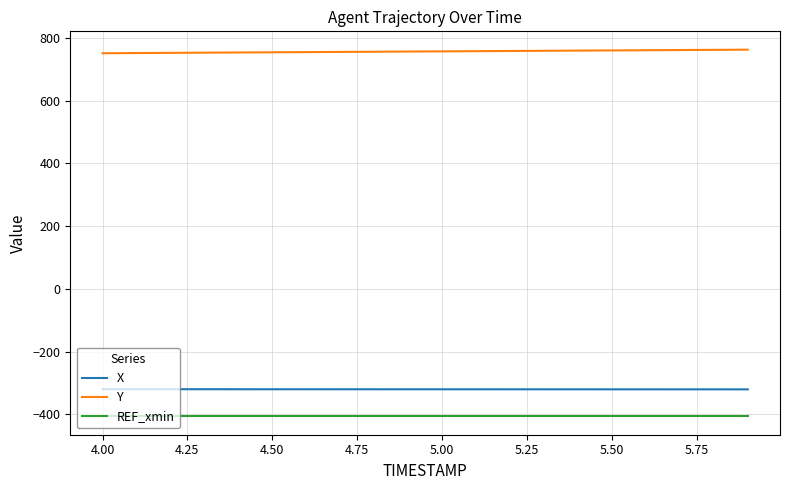

What is the minimum value for Y?

751.0